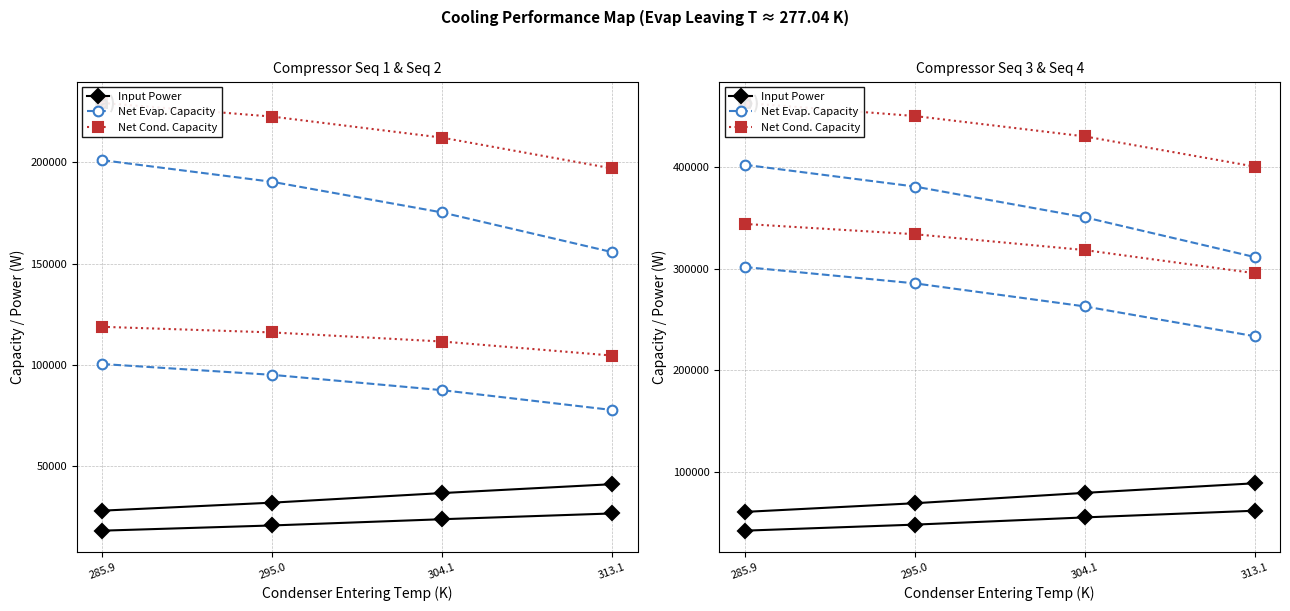

Is it true that Net Cond. Capacity equals 295457.5 at 313.1?

True